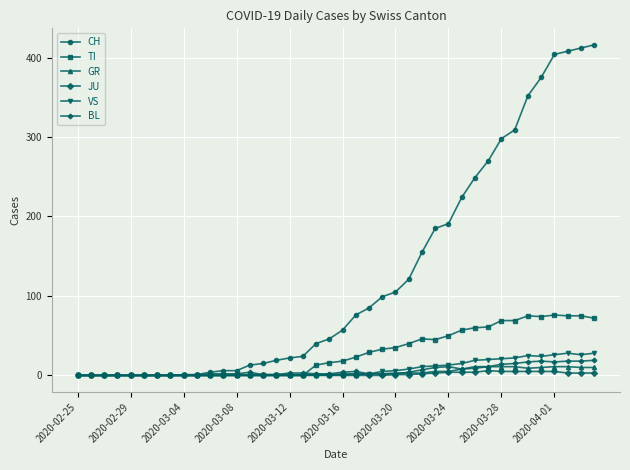

Which series has the largest total across all categories?

CH